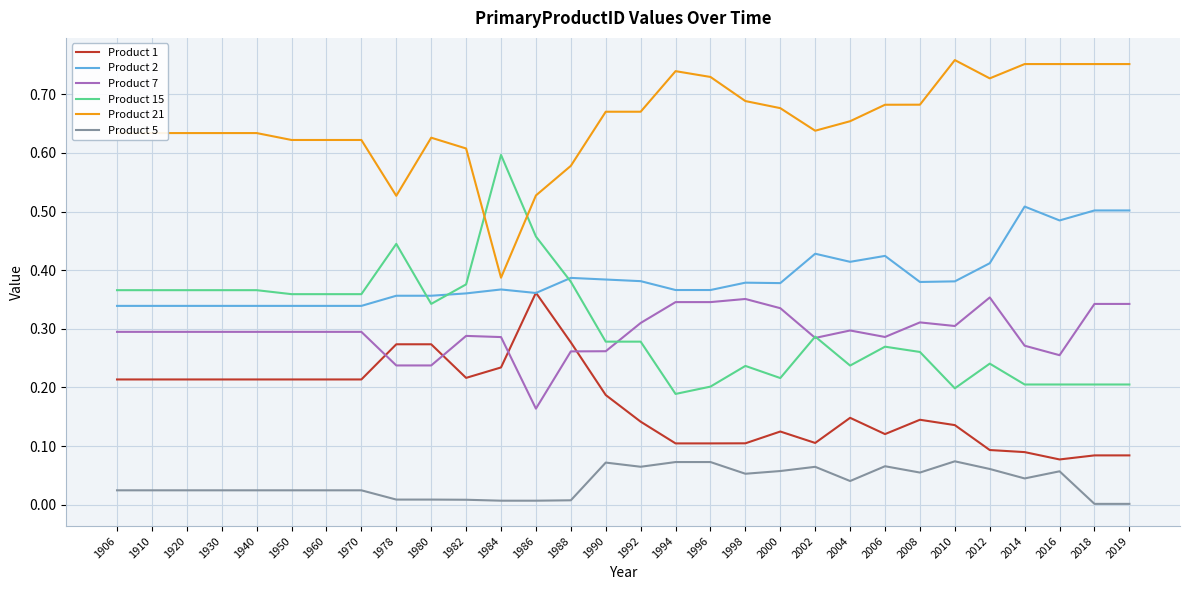

Between 1982 and 2008, which series saw the biggest shift?

Product 15